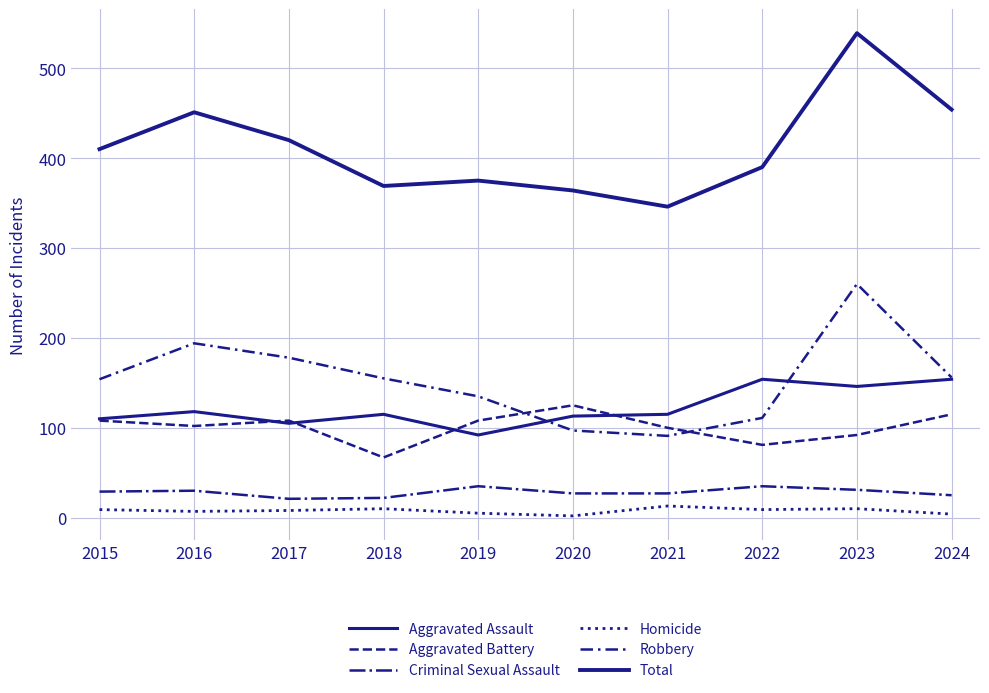

How many distinct data groups are displayed?

6